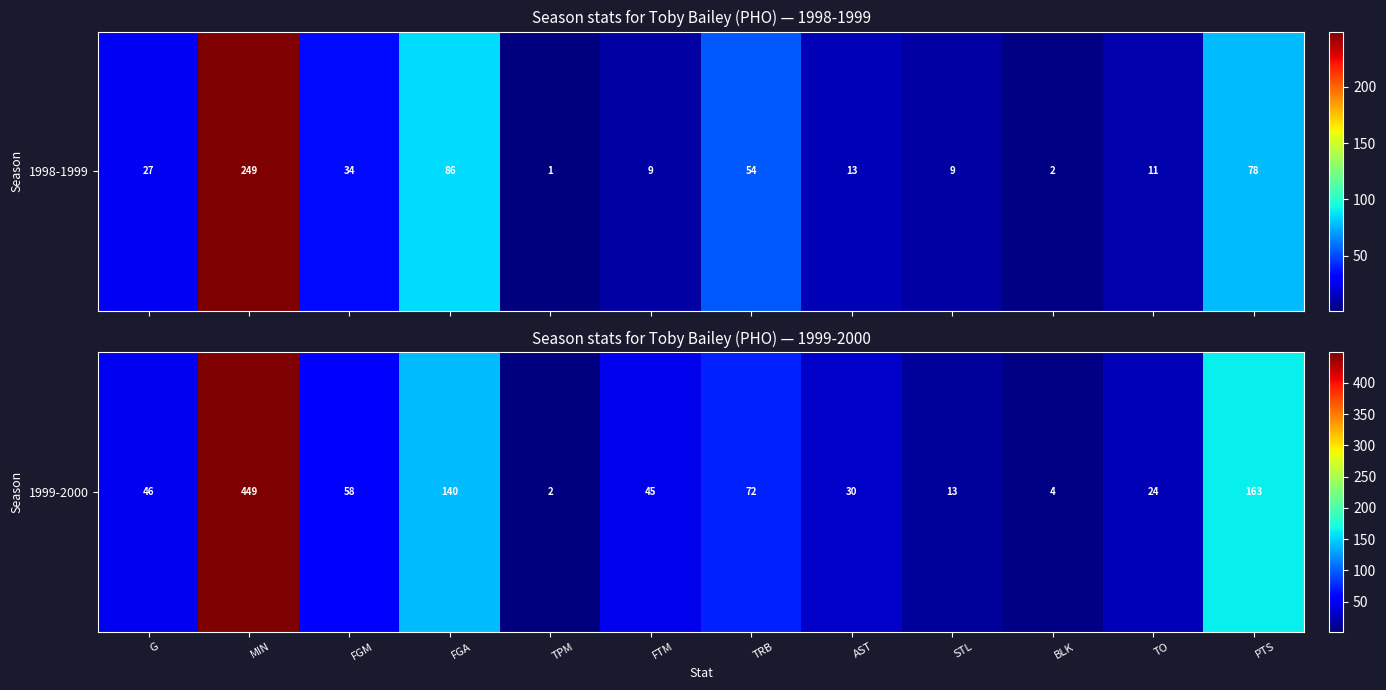

Which category has the highest value across all series?

MIN